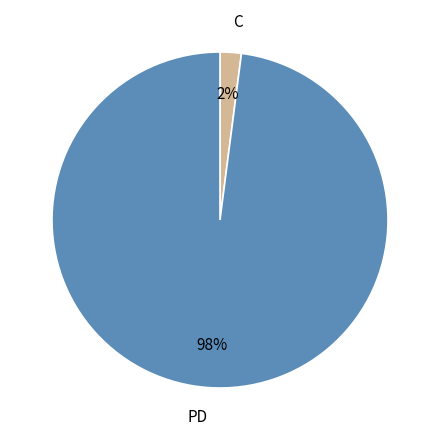

Is it true that C is 2% of the pie?

True